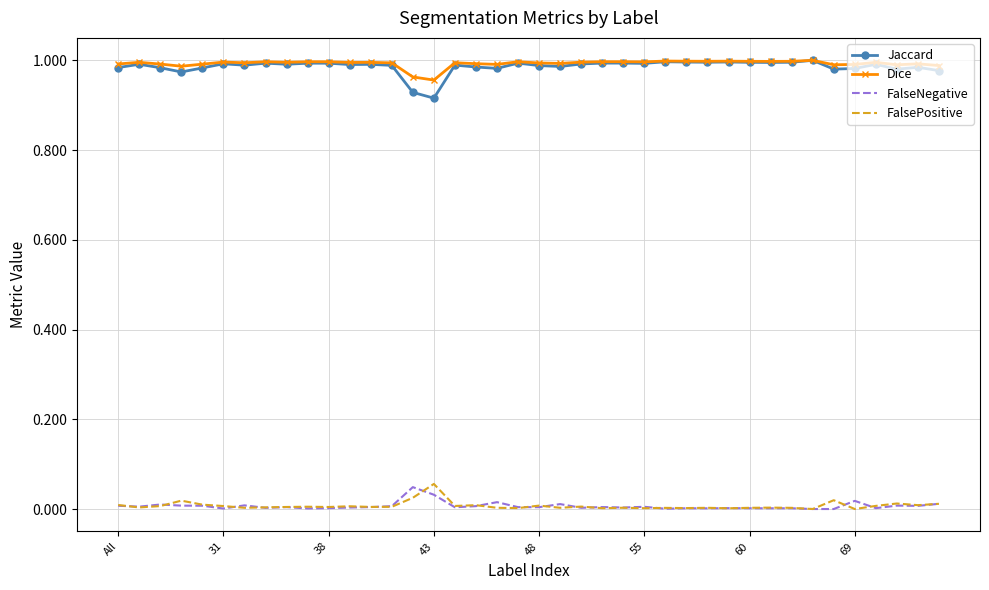

True or false: FalsePositive and Dice cross at least once.

False